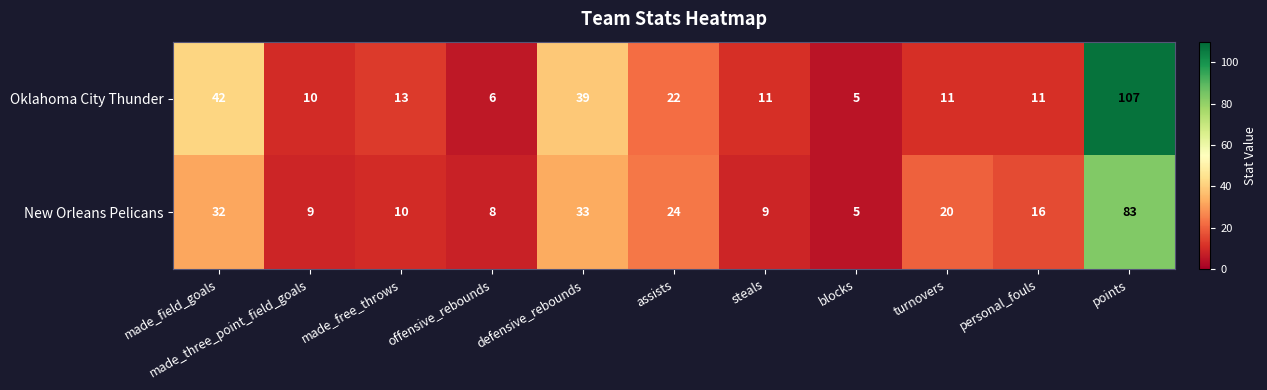

Is the value of Oklahoma City Thunder at made_field_goals greater than the value of New Orleans Pelicans at steals?

Yes